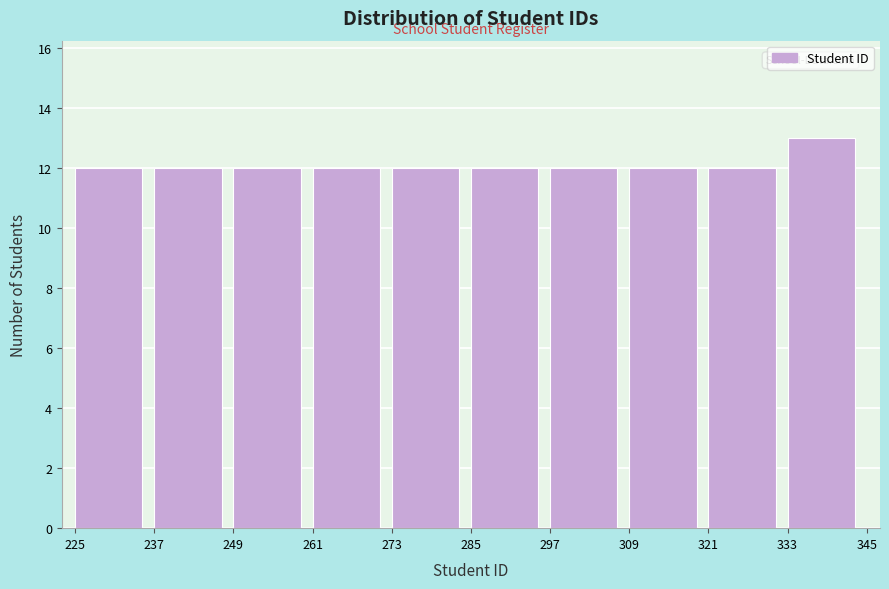

Reading left to right, transcribe this chart: for each bar, give the range it covers on the x-axis and its height. The values are not printed on the chart, so give them approximately, as read against the axis.

225 to 237: 12
237 to 249: 12
249 to 261: 12
261 to 273: 12
273 to 285: 12
285 to 297: 12
297 to 309: 12
309 to 321: 12
321 to 333: 12
333 to 345: 13